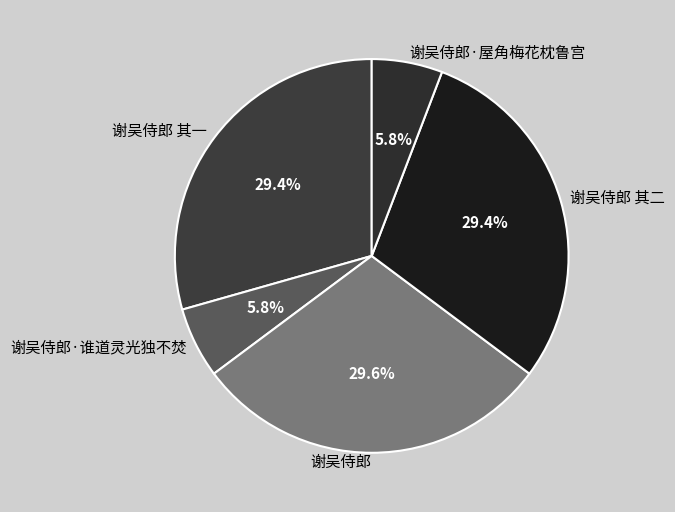

How many slices are in this pie chart?

5